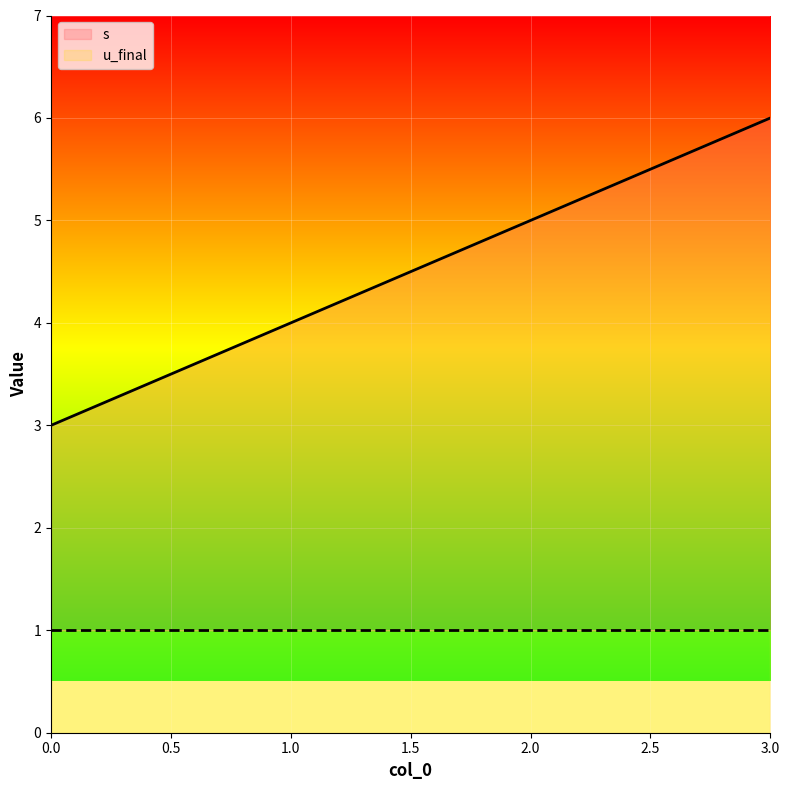

Count the number of values greater than 5.

1